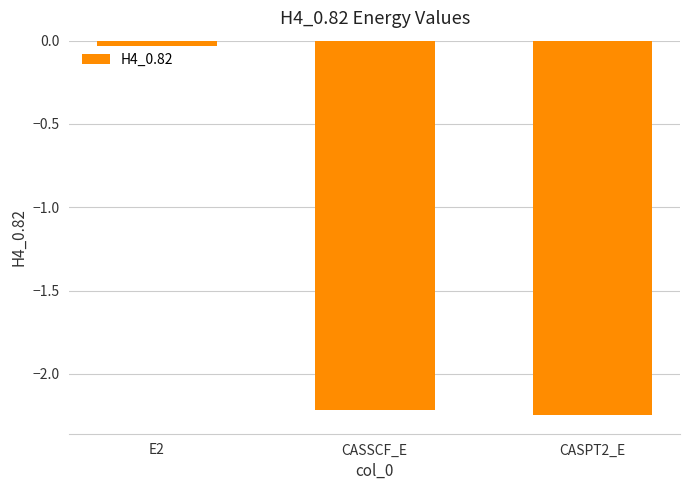

At which label is the value closest to -1?

E2